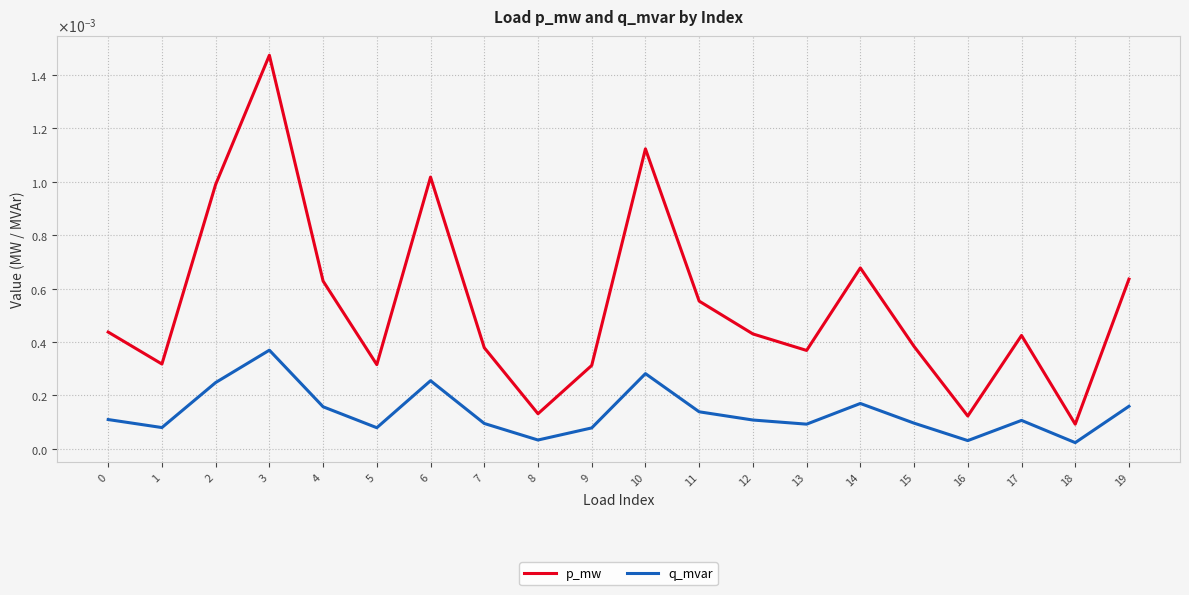

True or false: p_mw has more than 0 points higher than both neighbors.

True